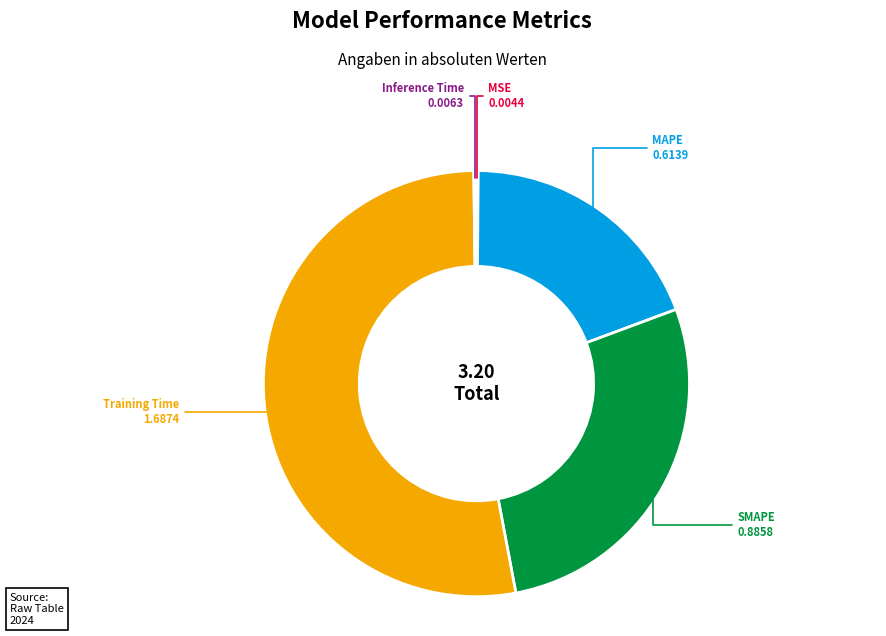

What is the largest slice in the pie chart?

Training Time